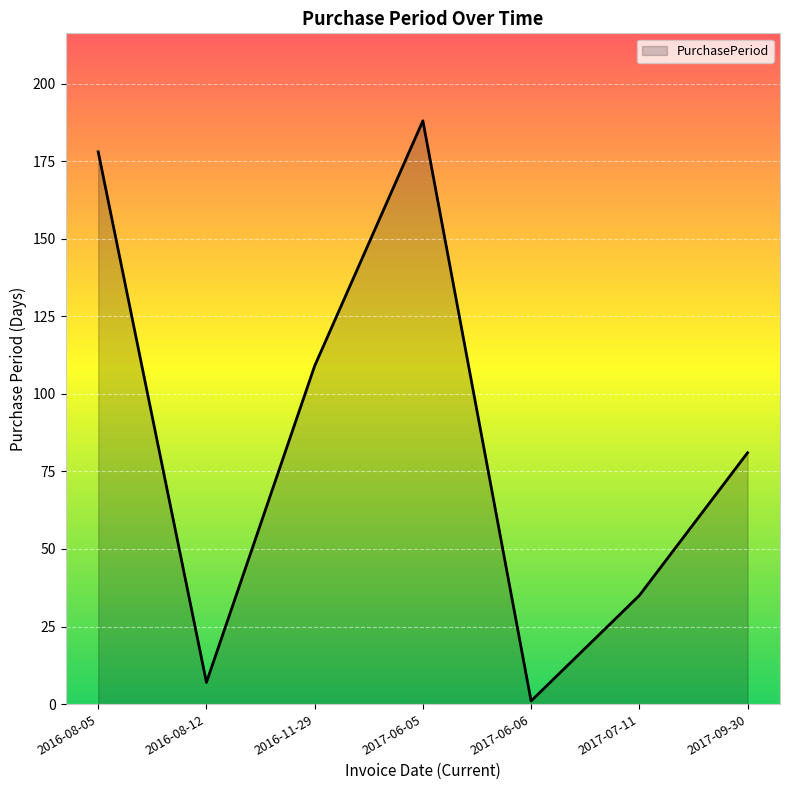

Which category has the lowest value across all series?

2017-06-06